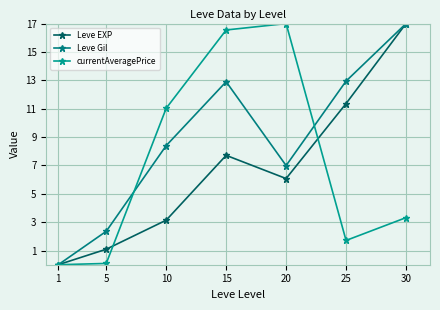

Between 15 and 1, which is larger?

15